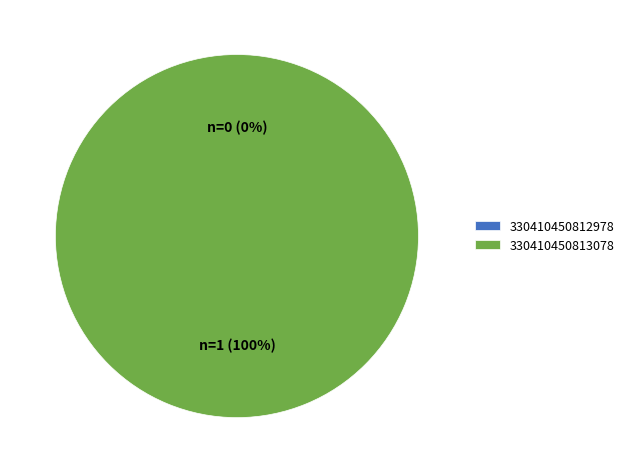

What percentage do 330410450813078 and 330410450812978 together represent?

100.0%